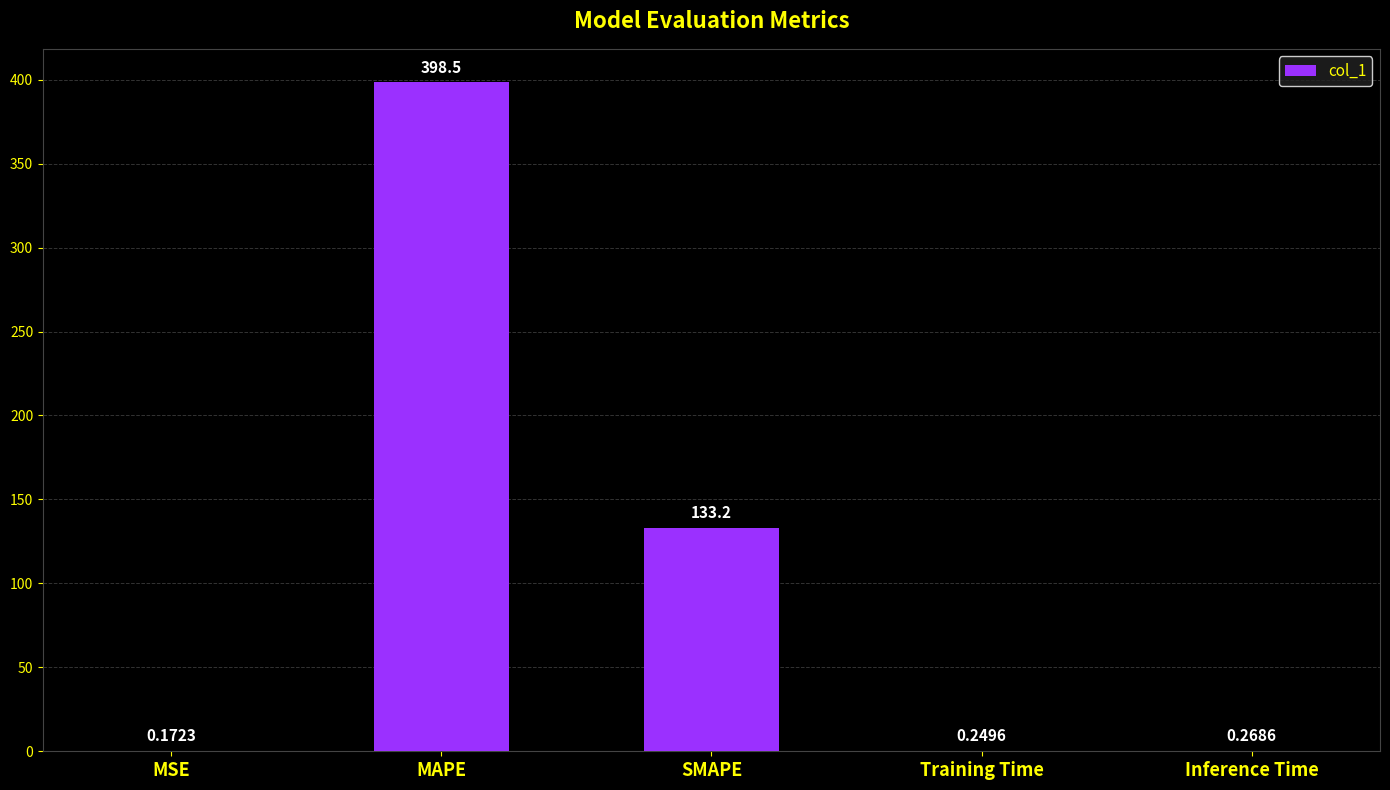

At which label is the value closest to 199?

SMAPE